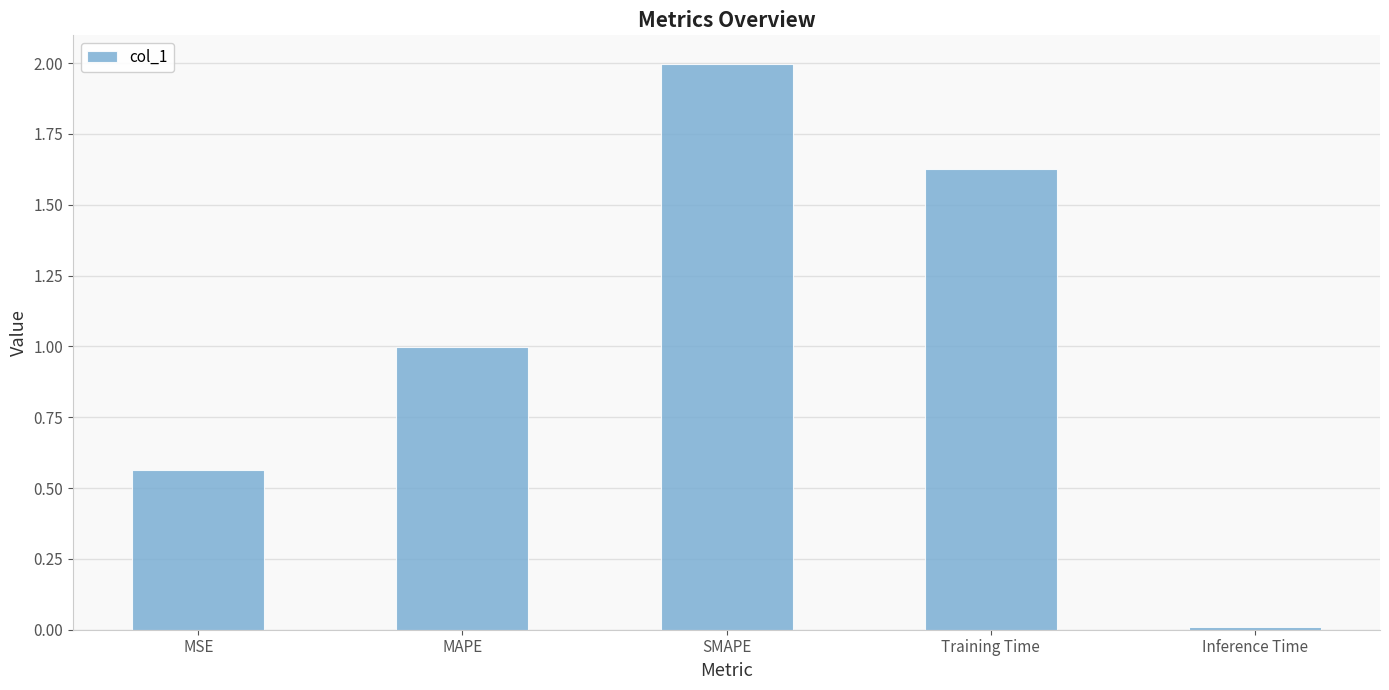

What is the sum of all values?

5.2